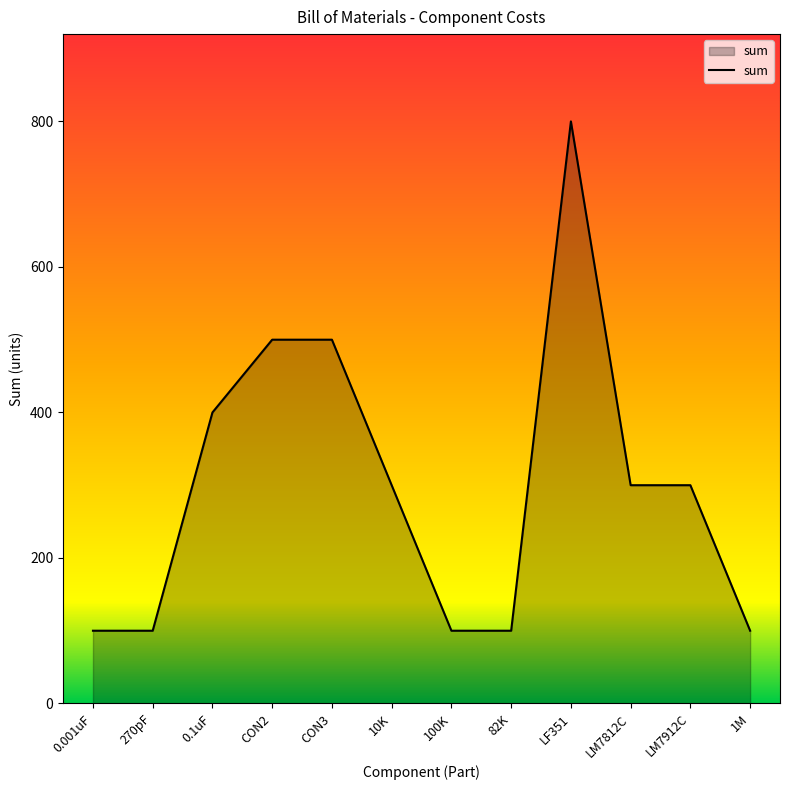

What is the maximum value shown in the chart?

800